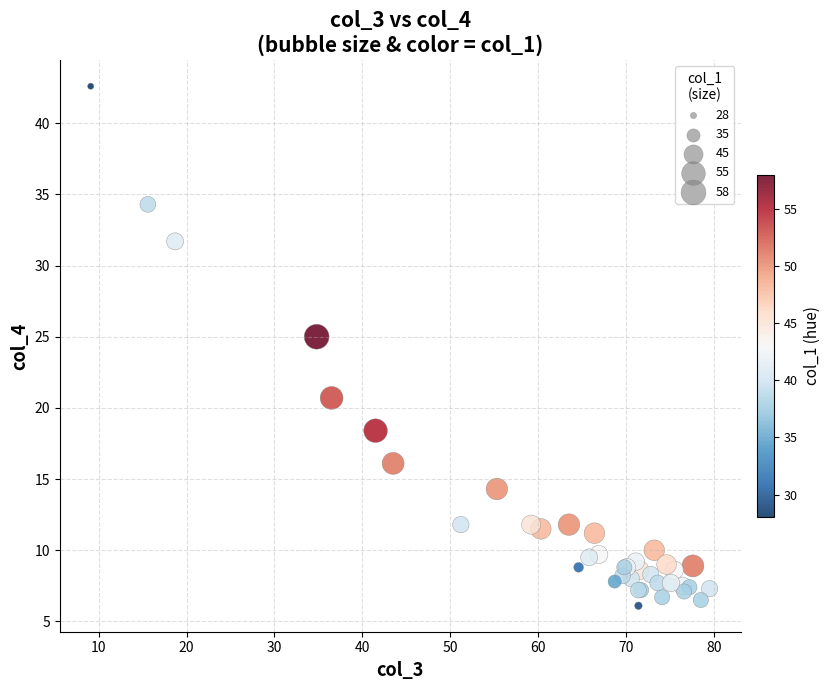

What Y value in the scatter plot is closest to 24?

25.0